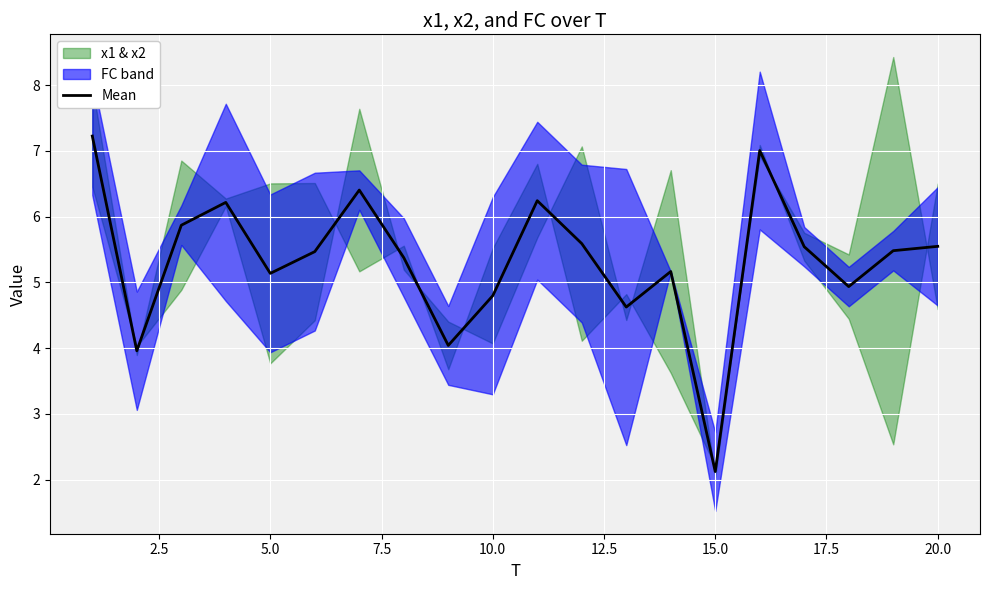

True or false: Mean has a value of 2.2 at 10.0.

False